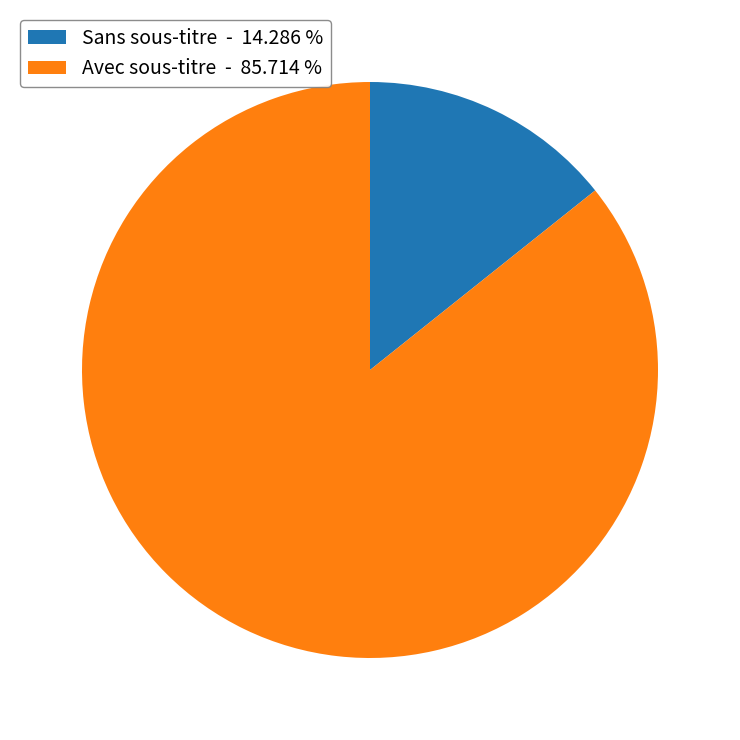

Is there a majority slice in this chart?

Yes